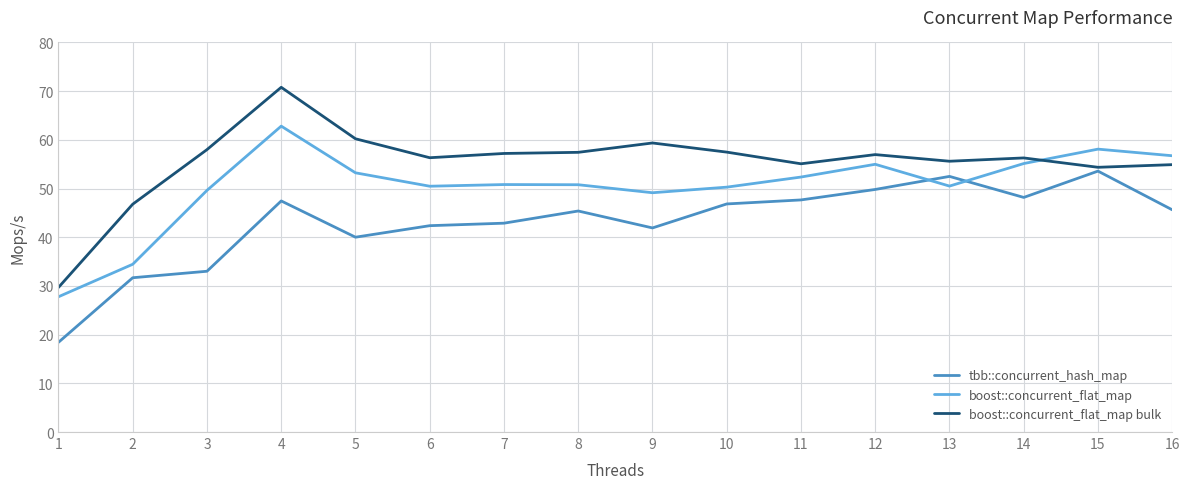

True or false: boost::concurrent_flat_map bulk and tbb::concurrent_hash_map cross at least once.

False